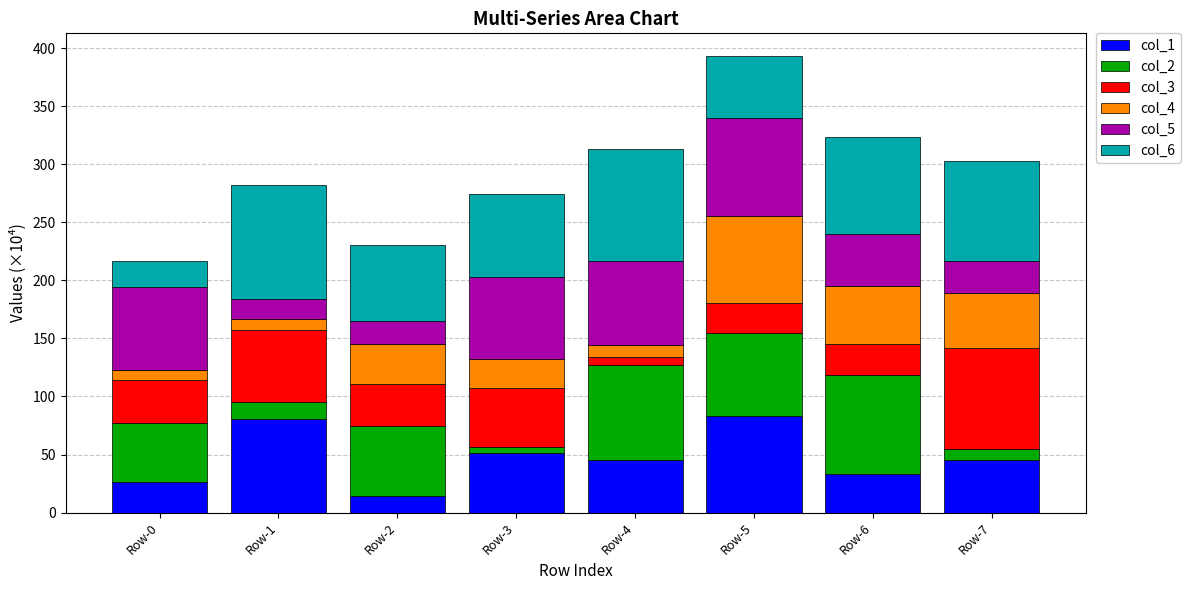

What is the total value across all series at Row-2?

230.5